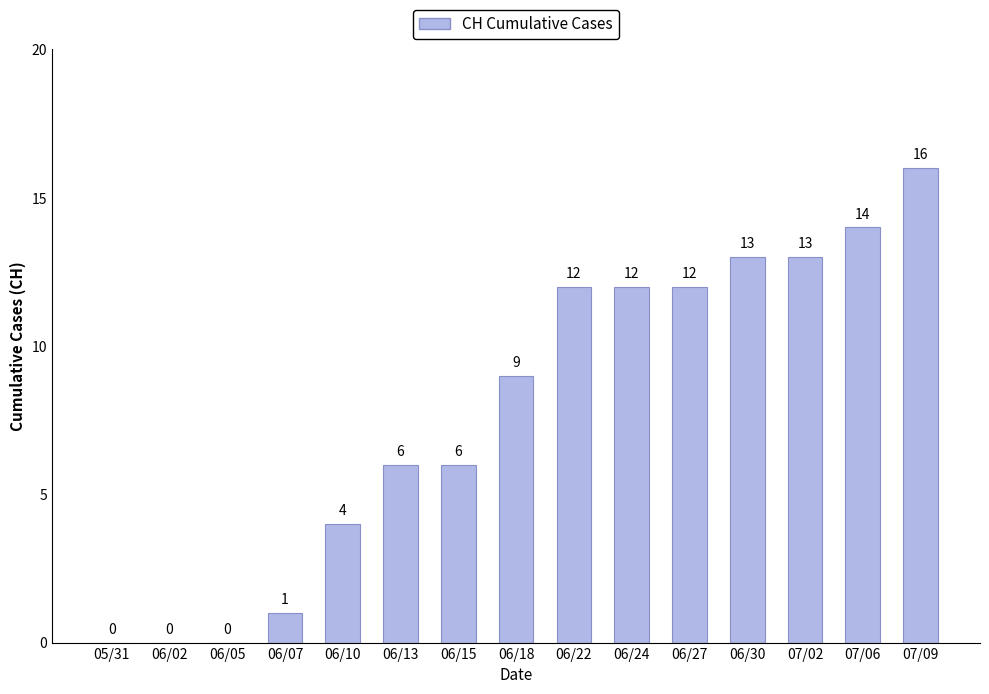

What is the maximum value shown in the chart?

16